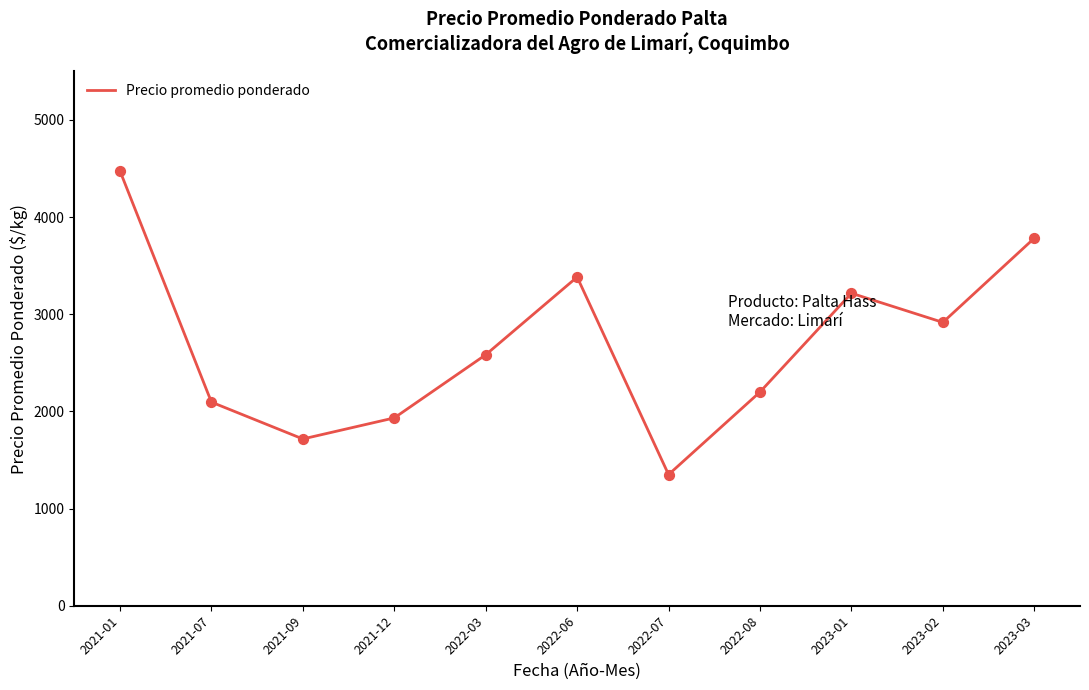

What is the minimum value for Precio promedio ponderado?

1367.1